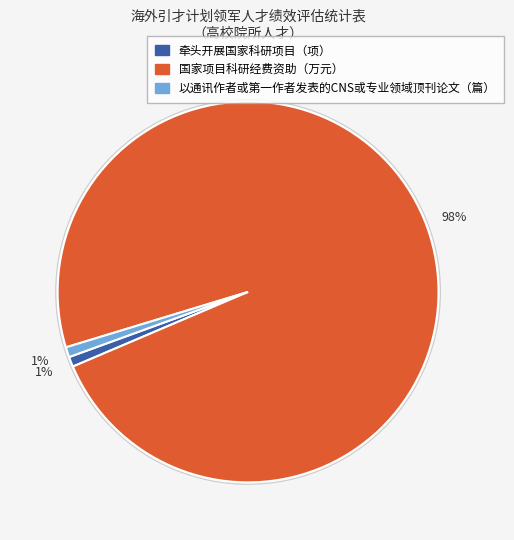

Is there any slice that represents more than half of the pie?

Yes